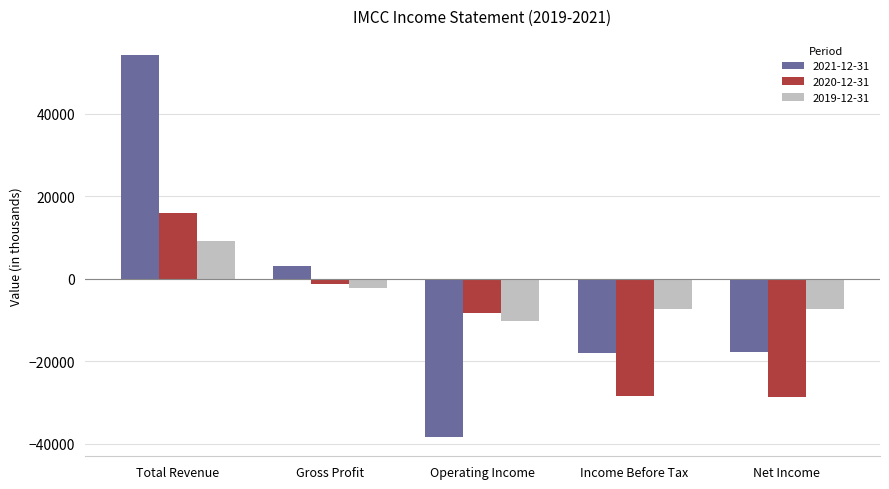

True or false: 2020-12-31 has a value of -2456 at Operating Income.

False